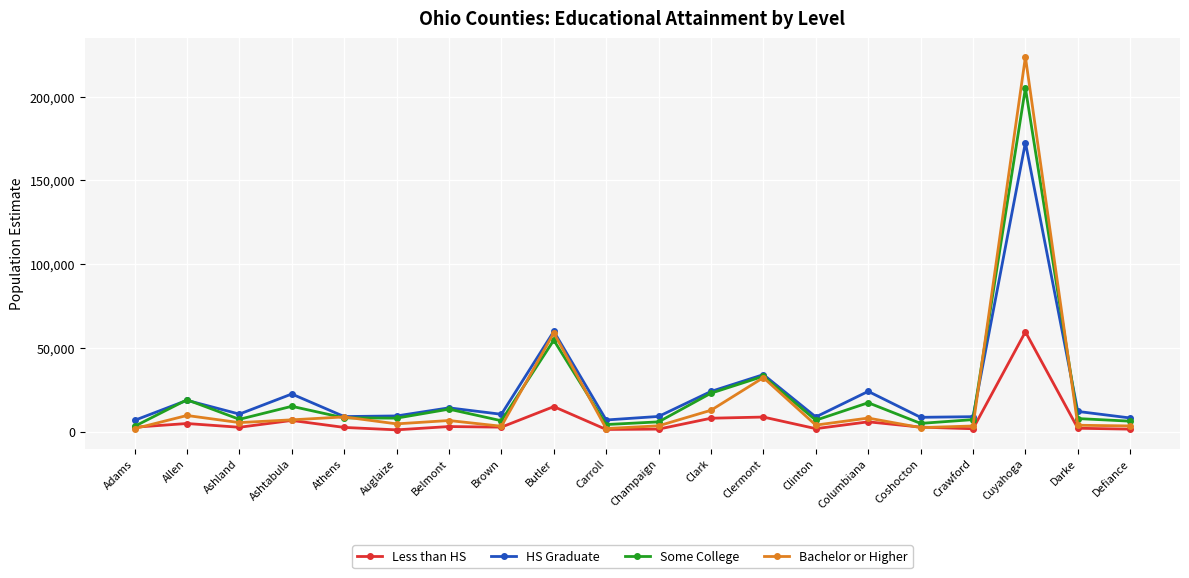

At which category is the sum across all series the highest?

Cuyahoga